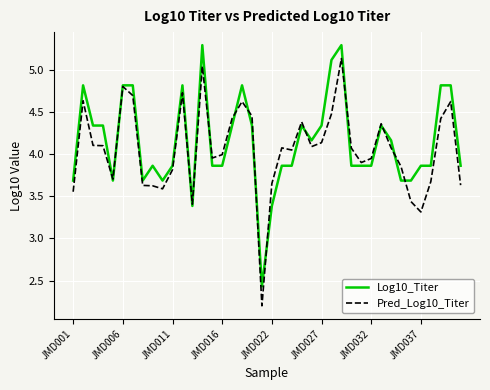

What is the minimum value for Pred_Log10_Titer?

2.2